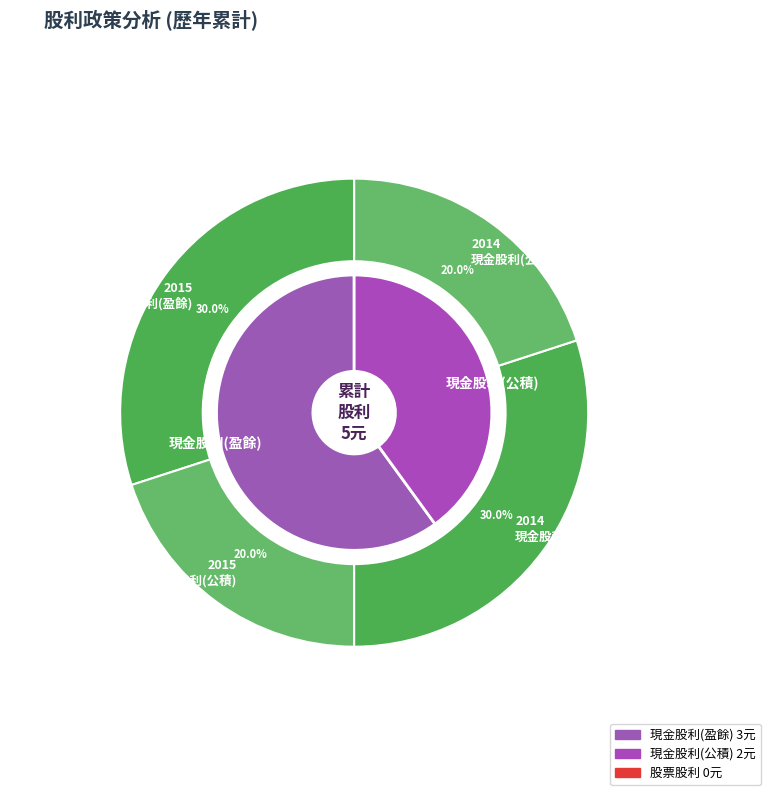

Is the sum of 2014 and 2015 greater than half?

Yes